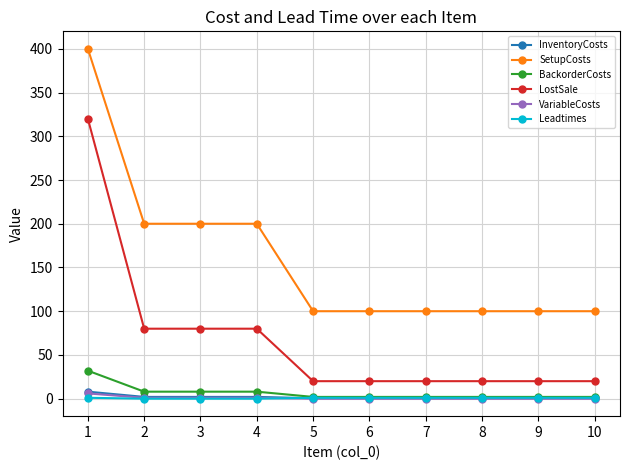

The value of LostSale at 2 is 54.4. True or false?

False